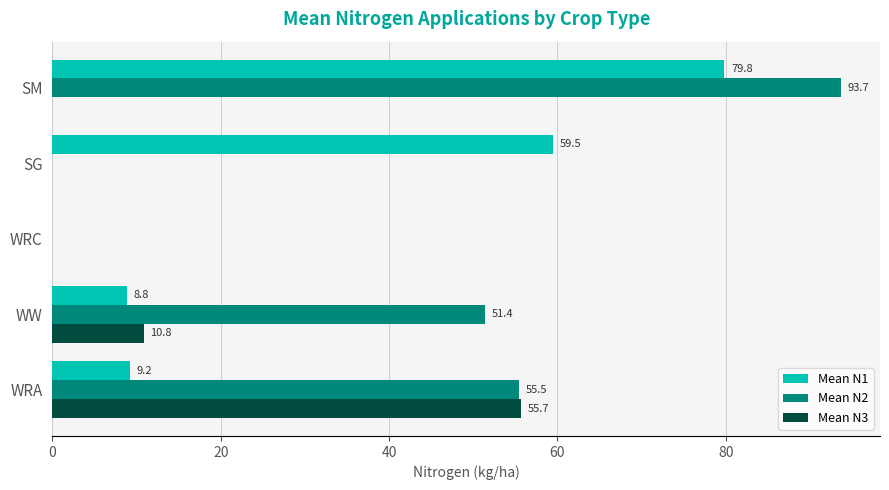

What is the maximum value shown in the chart?

93.7